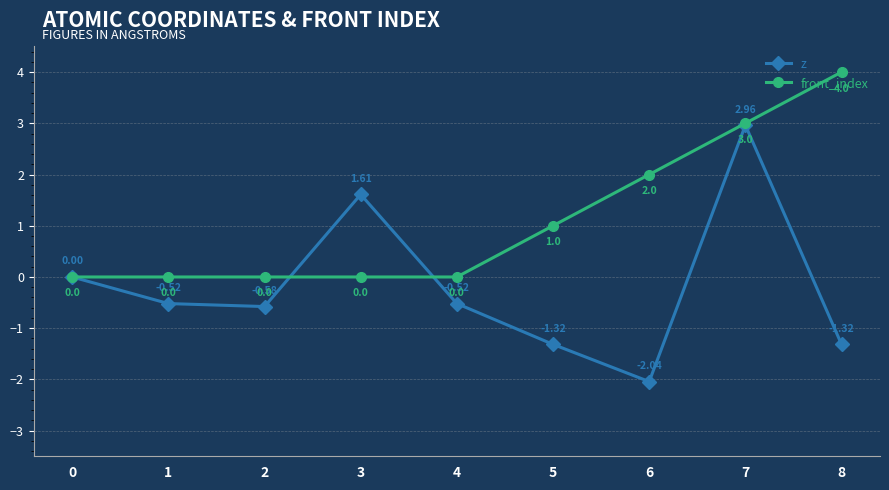

At which category is the sum across all series the highest?

7